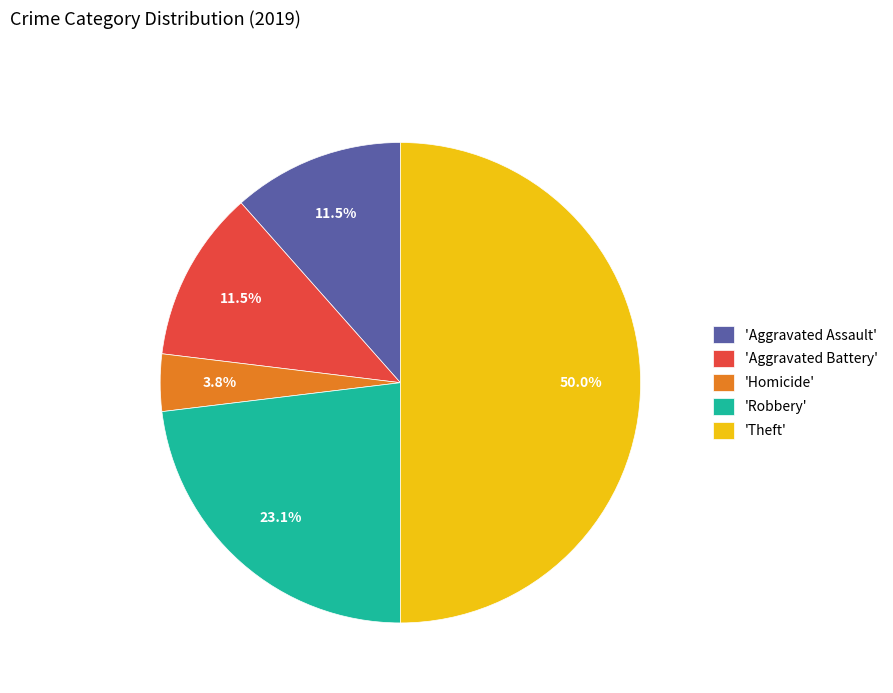

Is the sum of 'Theft' and 'Aggravated Assault' greater than half?

Yes